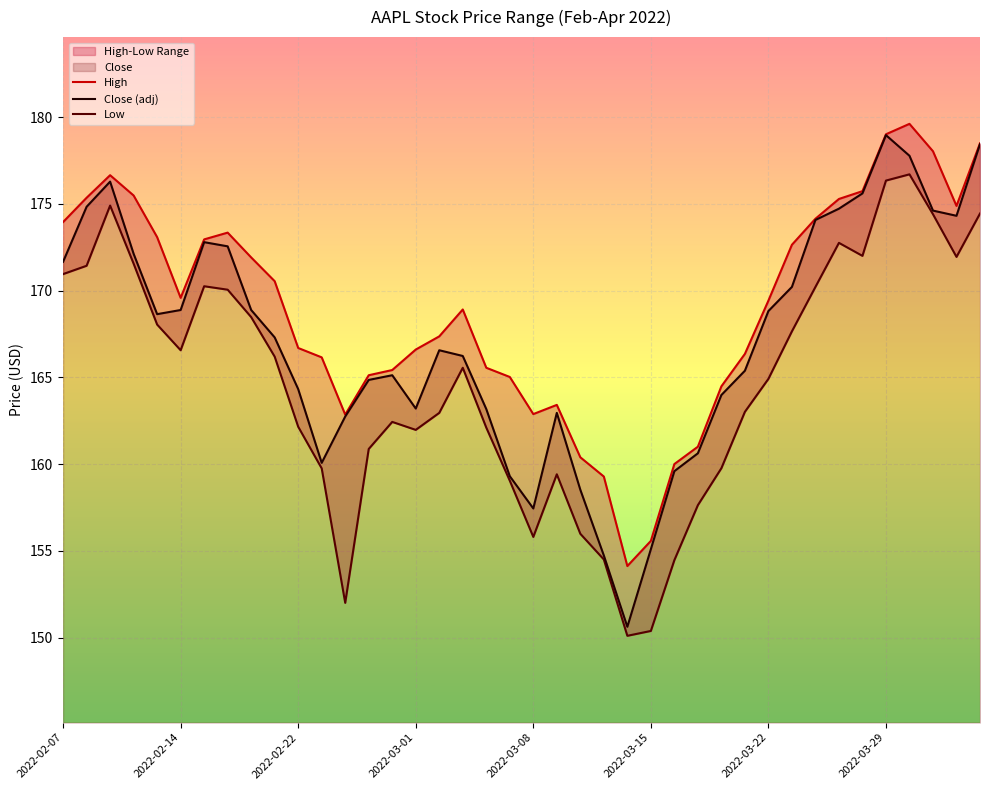

What is the highest value of the Close (adj) series?

179.0